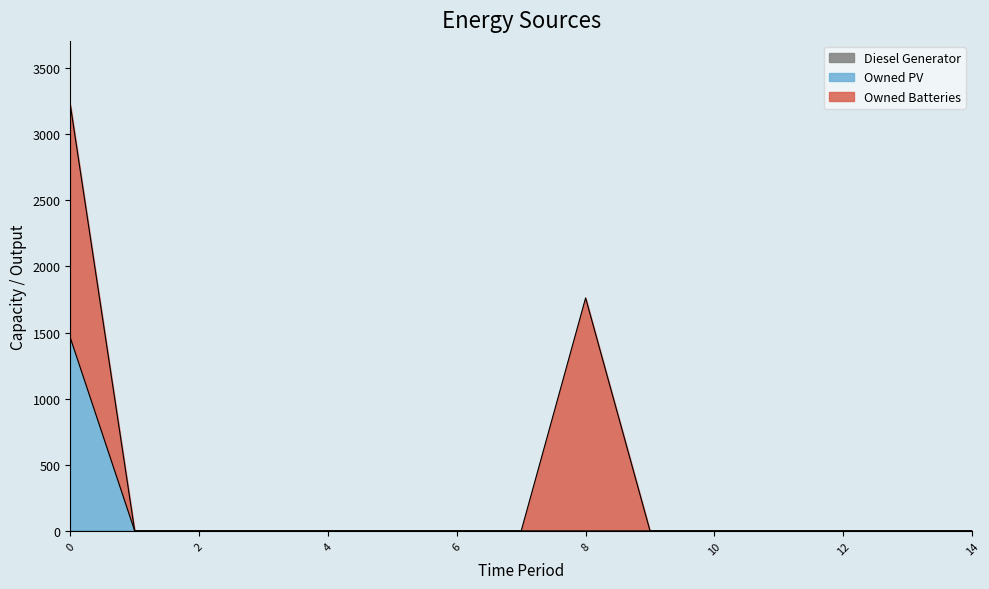

Reading right to left, transcribe all the data shown in this chart.

Diesel Generator: 14=0	13=0	12=0	11=0	10=0	9=0	8=0	7=0	6=0	5=0	4=0	3=0	2=0	1=0	0=0
Owned PV: 14=0	13=0	12=0	11=0	10=0	9=0	8=0	7=0	6=0	5=0	4=0	3=0	2=0	1=0	0=1461
Owned Batteries: 14=0	13=0	12=0	11=0	10=0	9=0	8=1762	7=0	6=0	5=0	4=0	3=0	2=0	1=0	0=1762